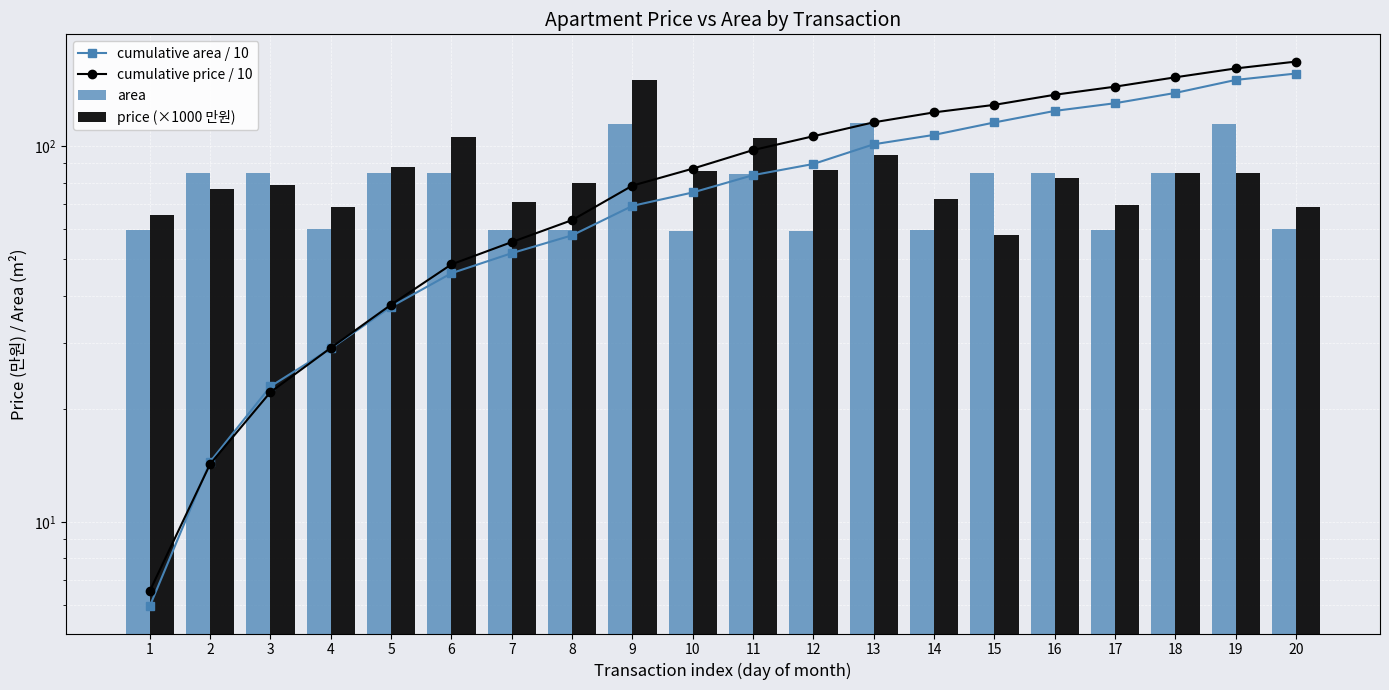

Is the value of cumulative price / 10 at 20 greater than the value of area at 14?

Yes